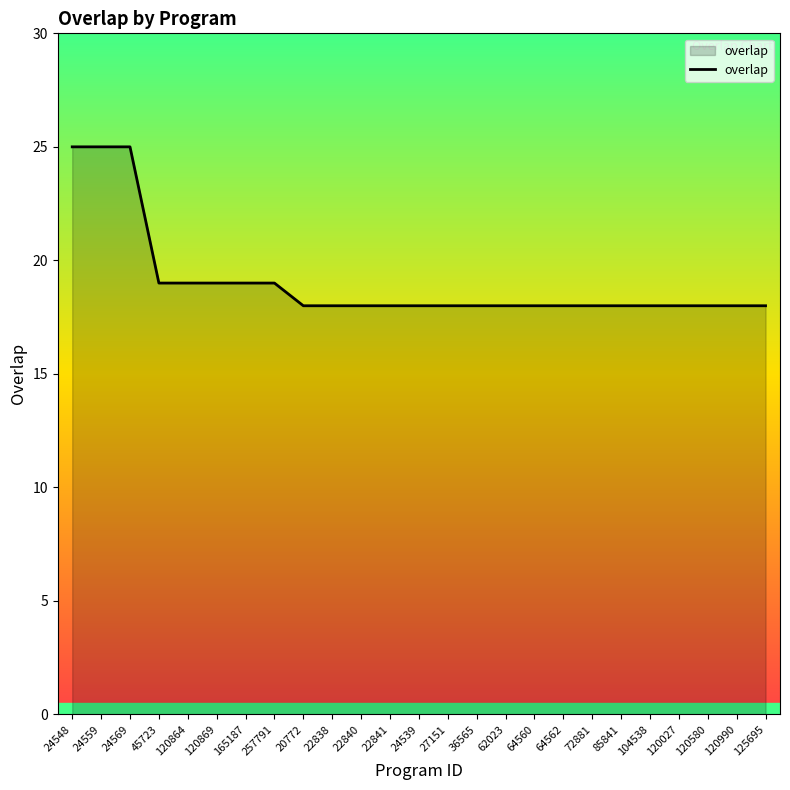

What is the ratio of the value at 120864 to the value at 20772?

1.1